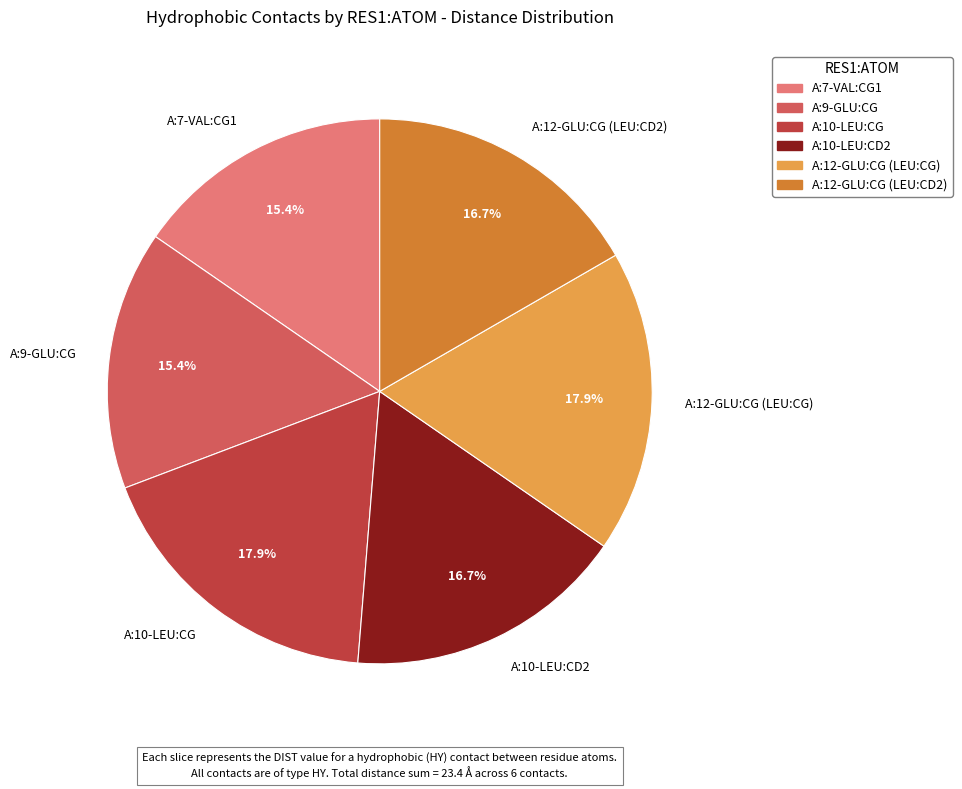

Does A:12-GLU:CG (LEU:CD2) represent more than half of the total?

No